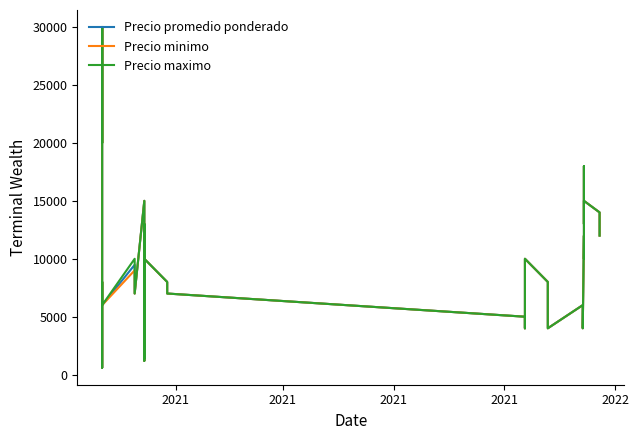

Where does the Precio minimo series first go above 8000?

2021